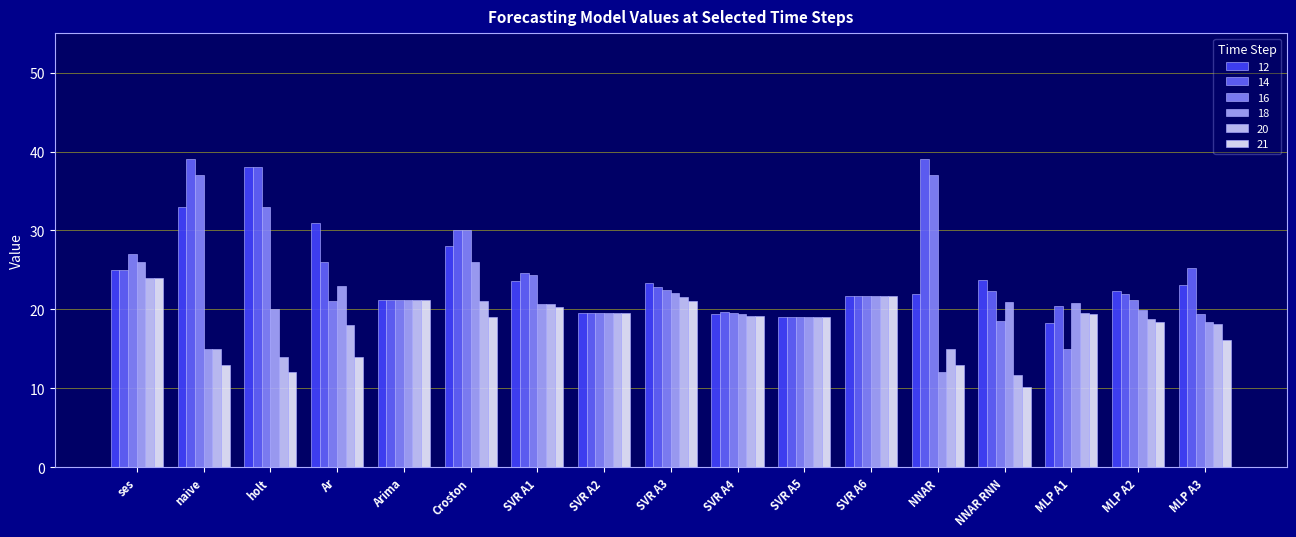

The value of 20 at MLP A2 is 18.8. True or false?

True